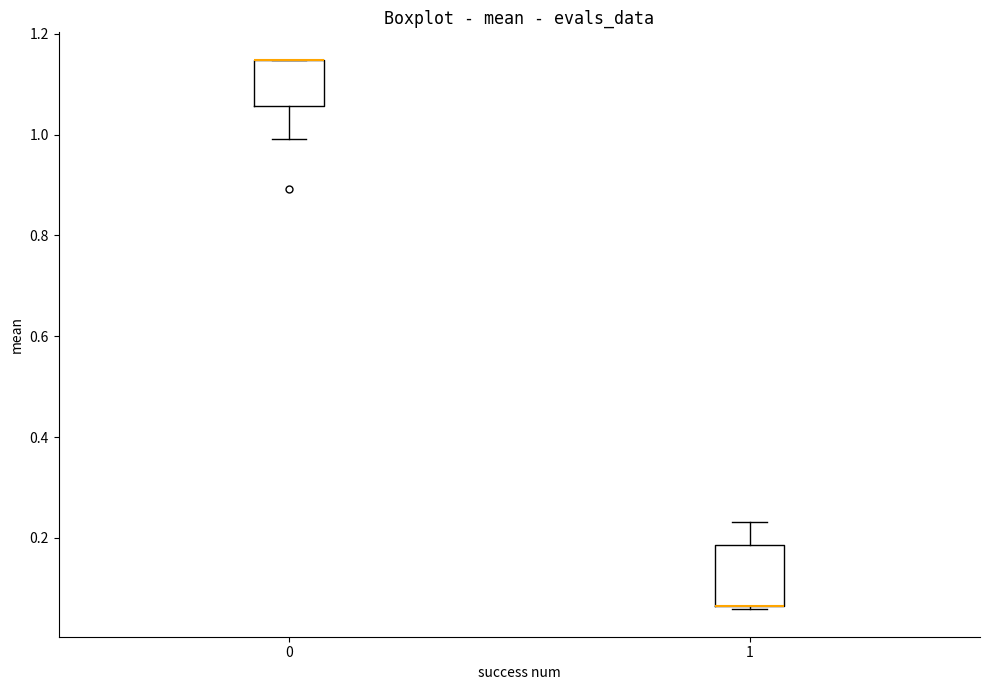

Reading left to right, read every box against the y-axis: the position of its median line, the range the box covers, and the ends of its whiskers. The values are not printed on the chart, so give them approximately, as read against the axis.

0: median 1.14 (drawn on the box's upper edge), box 1.06 to 1.14, whiskers 1.00 to 1.14
1: median 0.06 (drawn on the box's lower edge), box 0.06 to 0.18, whiskers 0.06 to 0.24